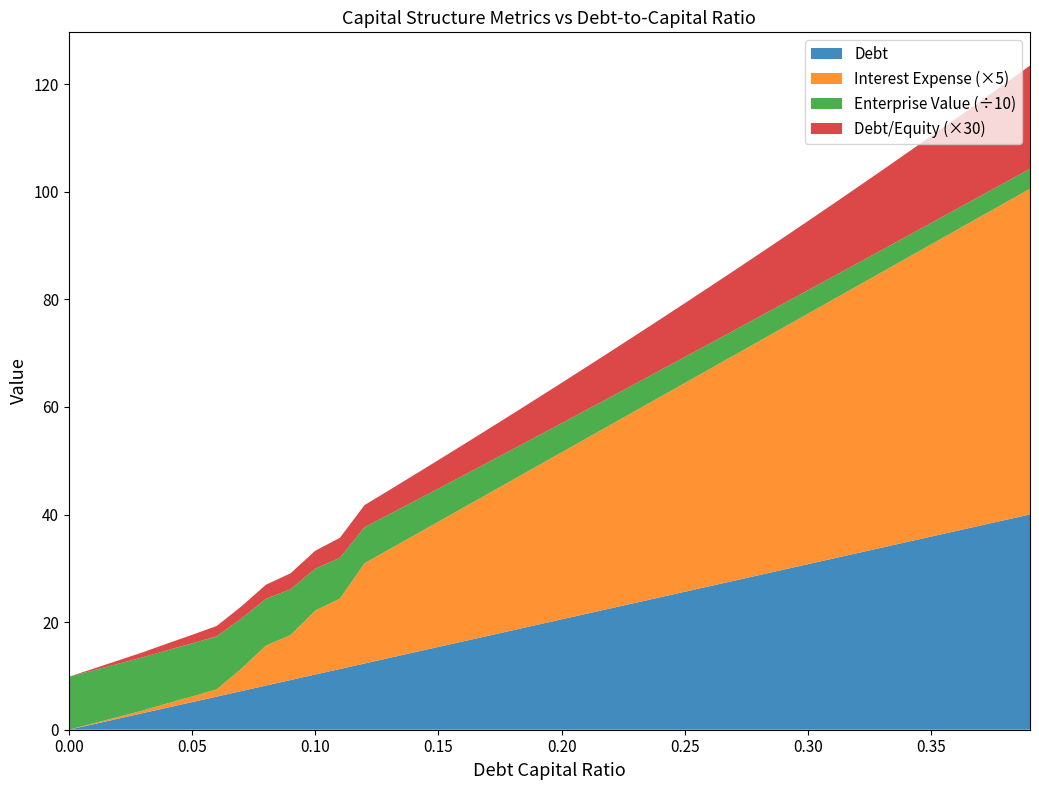

Reading right to left, extract all data points from this chart.

debt_capital: 0.39=0.4	0.38=0.4	0.37=0.4	0.36=0.4	0.35=0.3	0.34=0.3	0.33=0.3	0.32=0.3	0.31=0.3	0.3=0.3	0.29=0.3	0.28=0.3	0.27=0.3	0.26=0.3	0.25=0.2	0.24=0.2	0.23=0.2	0.22=0.2	0.21=0.2	0.2=0.2	0.19=0.2	0.18=0.2	0.17=0.2	0.16=0.2	0.15=0.1	0.14=0.1	0.13=0.1	0.12=0.1	0.11=0.1	0.1=0.1	0.09=0.1	0.08=0.1	0.07=0.1	0.06=0.1	0.05=0.1	0.04=0.0	0.03=0.0	0.02=0.0	0.01=0.0	0.0=0.0
debt: 0.39=40.0	0.38=39.0	0.37=38.0	0.36=36.9	0.35=35.9	0.34=34.9	0.33=33.9	0.32=32.8	0.31=31.8	0.3=30.8	0.29=29.8	0.28=28.7	0.27=27.7	0.26=26.7	0.25=25.6	0.24=24.6	0.23=23.6	0.22=22.6	0.21=21.5	0.2=20.5	0.19=19.5	0.18=18.5	0.17=17.4	0.16=16.4	0.15=15.4	0.14=14.4	0.13=13.3	0.12=12.3	0.11=11.3	0.1=10.3	0.09=9.2	0.08=8.2	0.07=7.2	0.06=6.2	0.05=5.1	0.04=4.1	0.03=3.1	0.02=2.1	0.01=1.0	0.0=0.0
enterprise_value: 0.39=37.1	0.38=37.7	0.37=38.4	0.36=39.0	0.35=39.7	0.34=40.5	0.33=41.2	0.32=42.0	0.31=42.8	0.3=43.6	0.29=44.5	0.28=45.4	0.27=46.3	0.26=47.3	0.25=48.3	0.24=49.4	0.23=50.5	0.22=51.7	0.21=52.9	0.2=54.2	0.19=55.5	0.18=56.9	0.17=58.4	0.16=60.0	0.15=61.6	0.14=63.4	0.13=65.2	0.12=67.2	0.11=75.9	0.1=77.9	0.09=85.1	0.08=87.0	0.07=93.2	0.06=98.6	0.05=98.7	0.04=98.8	0.03=98.9	0.02=98.7	0.01=98.6	0.0=98.4
interest_expense: 0.39=12.1	0.38=11.8	0.37=11.5	0.36=11.2	0.35=10.9	0.34=10.6	0.33=10.2	0.32=9.9	0.31=9.6	0.3=9.3	0.29=9.0	0.28=8.7	0.27=8.4	0.26=8.1	0.25=7.8	0.24=7.5	0.23=7.1	0.22=6.8	0.21=6.5	0.2=6.2	0.19=5.9	0.18=5.6	0.17=5.3	0.16=5.0	0.15=4.7	0.14=4.3	0.13=4.0	0.12=3.7	0.11=2.6	0.1=2.4	0.09=1.7	0.08=1.5	0.07=0.8	0.06=0.3	0.05=0.2	0.04=0.2	0.03=0.1	0.02=0.1	0.01=0.0	0.0=0.0
debt_equity: 0.39=0.6	0.38=0.6	0.37=0.6	0.36=0.6	0.35=0.5	0.34=0.5	0.33=0.5	0.32=0.5	0.31=0.4	0.3=0.4	0.29=0.4	0.28=0.4	0.27=0.4	0.26=0.4	0.25=0.3	0.24=0.3	0.23=0.3	0.22=0.3	0.21=0.3	0.2=0.2	0.19=0.2	0.18=0.2	0.17=0.2	0.16=0.2	0.15=0.2	0.14=0.2	0.13=0.1	0.12=0.1	0.11=0.1	0.1=0.1	0.09=0.1	0.08=0.1	0.07=0.1	0.06=0.1	0.05=0.1	0.04=0.0	0.03=0.0	0.02=0.0	0.01=0.0	0.0=0.0